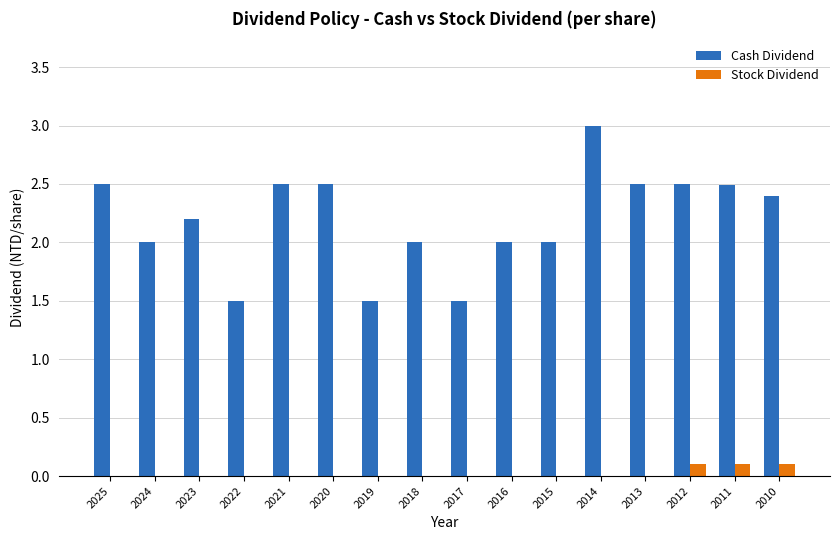

What is the total value across all series at 2018?

2.0